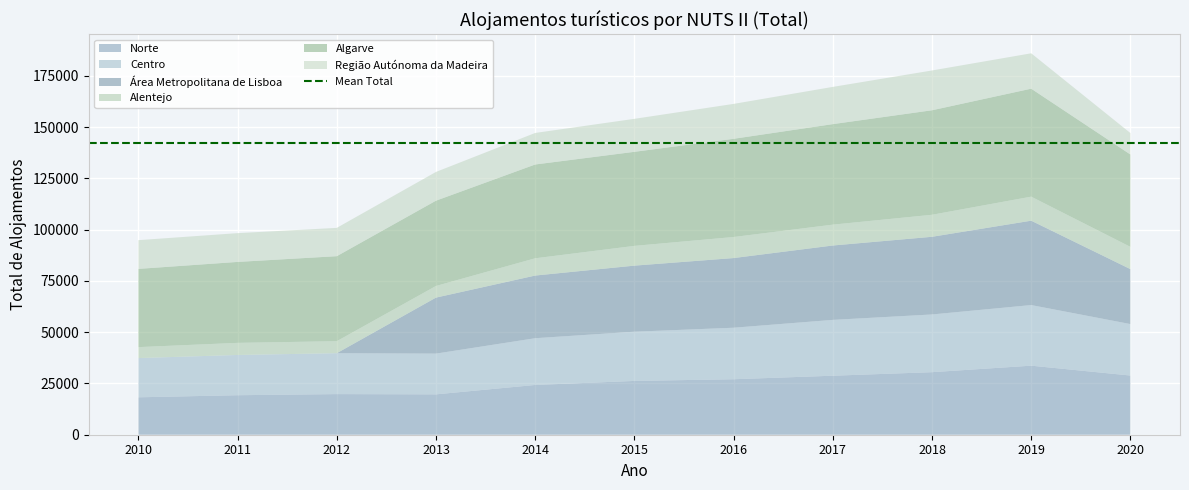

Reading right to left, what are all the values shown in this chart?

Norte: 2020=28874	2019=33685	2018=30512	2017=28784	2016=27067	2015=26241	2014=24274	2013=19690	2012=19819	2011=19272	2010=18255
Centro: 2020=25100	2019=29563	2018=28150	2017=27235	2016=25126	2015=24014	2014=22805	2013=19877	2012=19948	2011=19626	2010=19130
Área Metropolitana de Lisboa: 2020=26814	2019=41159	2018=37889	2017=36284	2016=33986	2015=32227	2014=30567	2013=27326	2012=0	2011=0	2010=0
Alentejo: 2020=10855	2019=11722	2018=10742	2017=10172	2016=10263	2015=9636	2014=8422	2013=5668	2012=5857	2011=5909	2010=5345
Algarve: 2020=45057	2019=52676	2018=50983	2017=49041	2016=47911	2015=45888	2014=45756	2013=41617	2012=41472	2011=39491	2010=38167
Região Autónoma da Madeira: 2020=10466	2019=17251	2018=19406	2017=18151	2016=17021	2015=16083	2014=15381	2013=14015	2012=13803	2011=14031	2010=14013